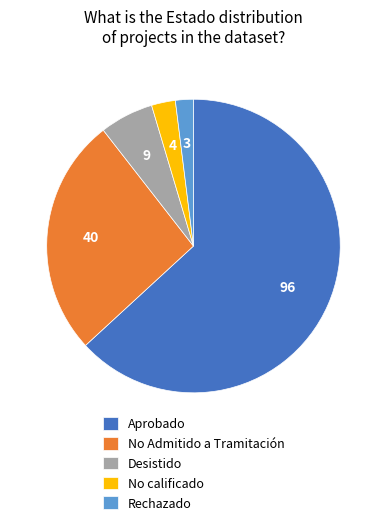

Does No calificado account for over 50% of the chart?

No